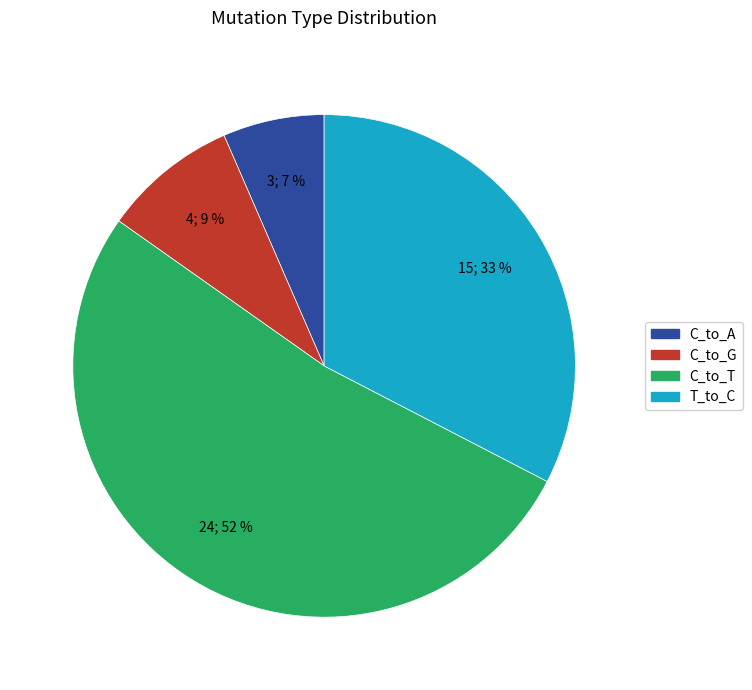

To the nearest percent, what is the average slice percentage?

25%